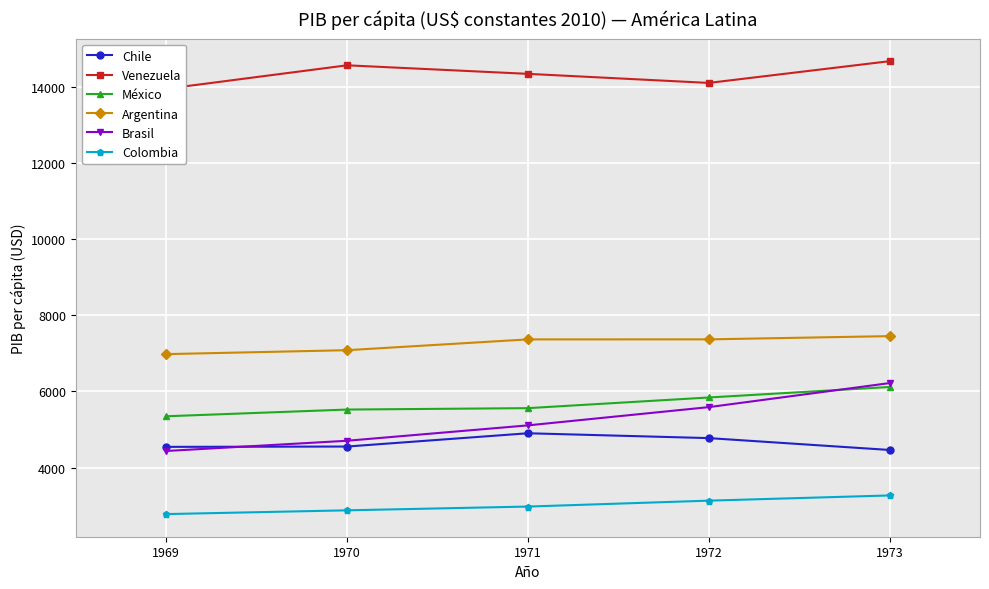

What is the value of the Chile point at the 5th from the left?

4462.3